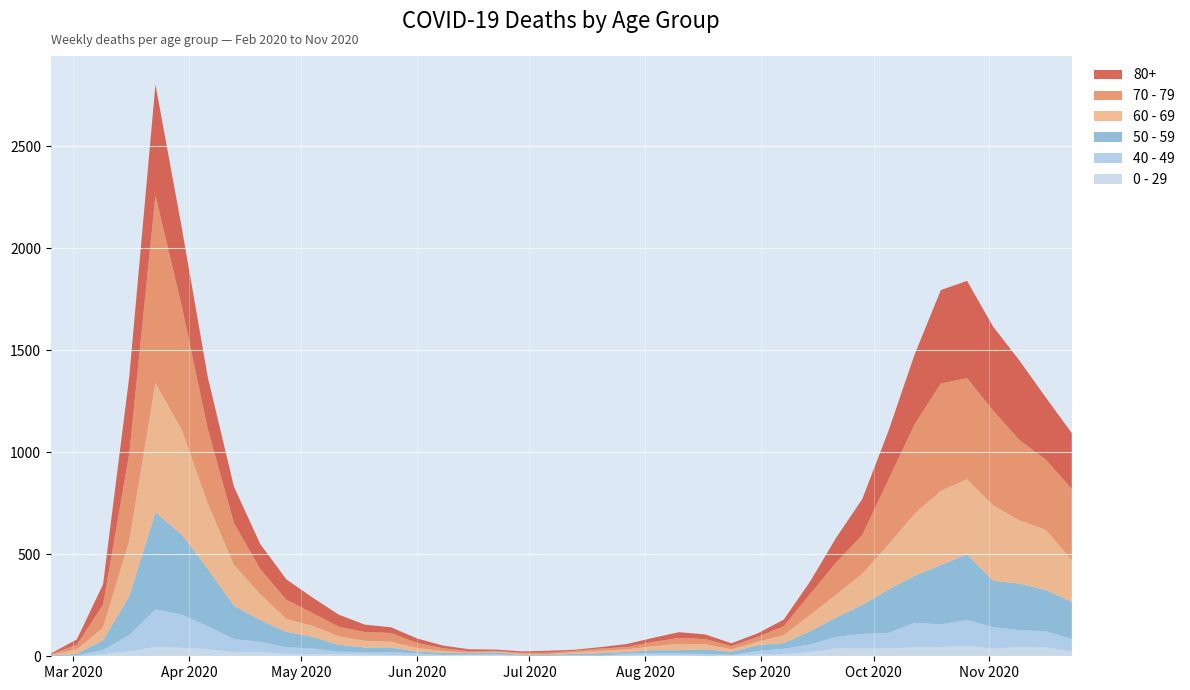

Reading right to left, what are all the values shown in this chart?

80+: 273	305	390	411	477	458	342	239	176	122	61	33	17	14	23	28	20	15	7	5	9	7	6	9	13	22	28	36	59	76	100	123	178	255	385	544	377	100	27	3
70 - 79: 348	346	394	464	495	526	439	318	191	157	102	43	24	16	25	29	21	11	11	7	8	5	5	6	14	24	43	43	47	63	94	123	206	365	608	920	427	113	22	4
60 - 69: 206	294	310	370	368	364	305	221	152	112	80	39	17	12	25	31	19	13	12	8	3	6	3	3	8	18	28	33	42	54	63	128	199	320	514	634	272	61	22	2
50 - 59: 182	202	228	227	322	290	230	212	142	95	64	28	28	15	22	16	16	8	12	6	5	3	9	8	10	9	23	23	33	57	75	106	163	281	392	475	190	48	7	3
40 - 49: 60	80	83	105	126	111	120	76	72	55	38	26	17	2	10	8	8	10	2	4	1	1	5	2	3	12	14	12	13	27	33	51	66	111	163	183	79	21	5	0
0 - 29: 25	43	45	38	52	46	44	39	38	40	20	11	9	5	2	6	6	3	1	2	1	2	5	6	4	2	6	8	10	11	12	20	19	36	42	47	25	10	0	1